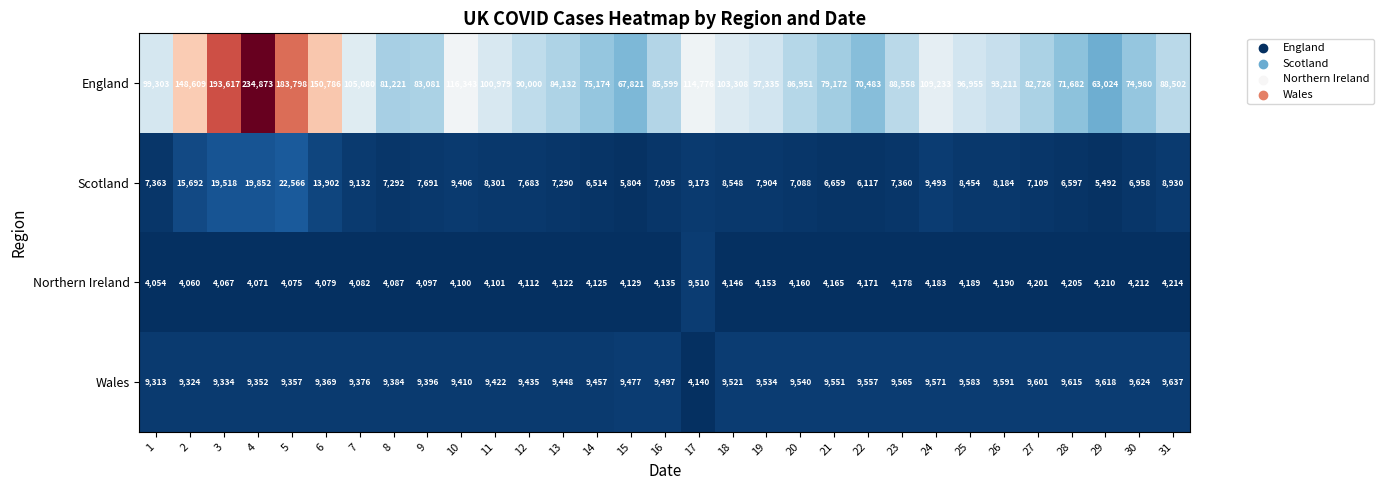

The Northern Ireland series shows 4082 at 7. True or false?

True